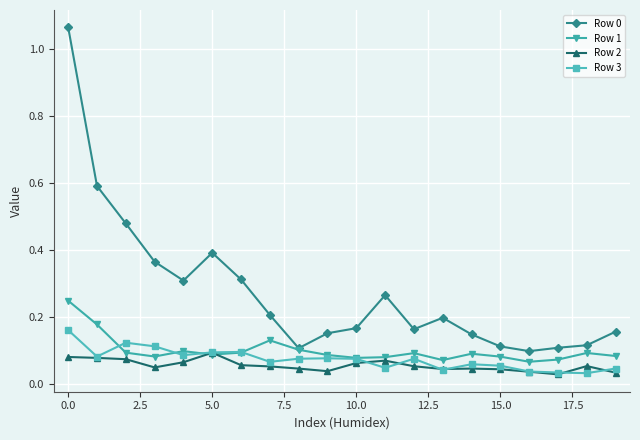

Count the Row 2 values in the range 0 to 1.

20